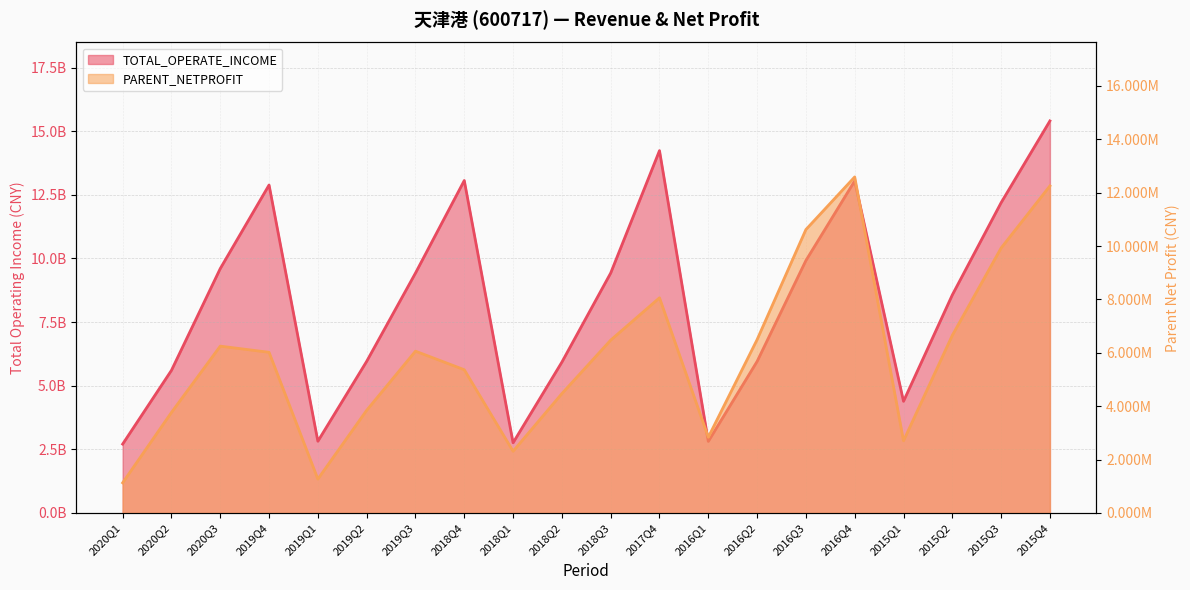

How many data points does each series have?

20